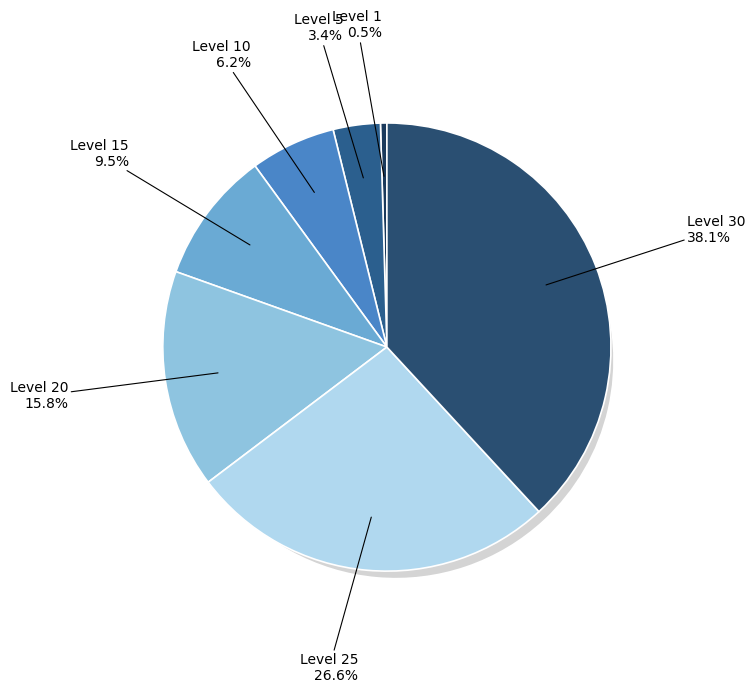

True or false: Level 15 accounts for 10% of the total.

True